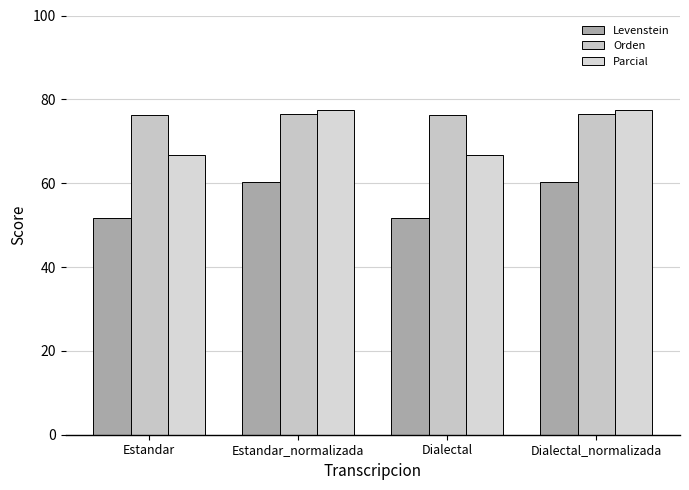

What are all the series names shown in the legend?

Levenstein, Orden, Parcial